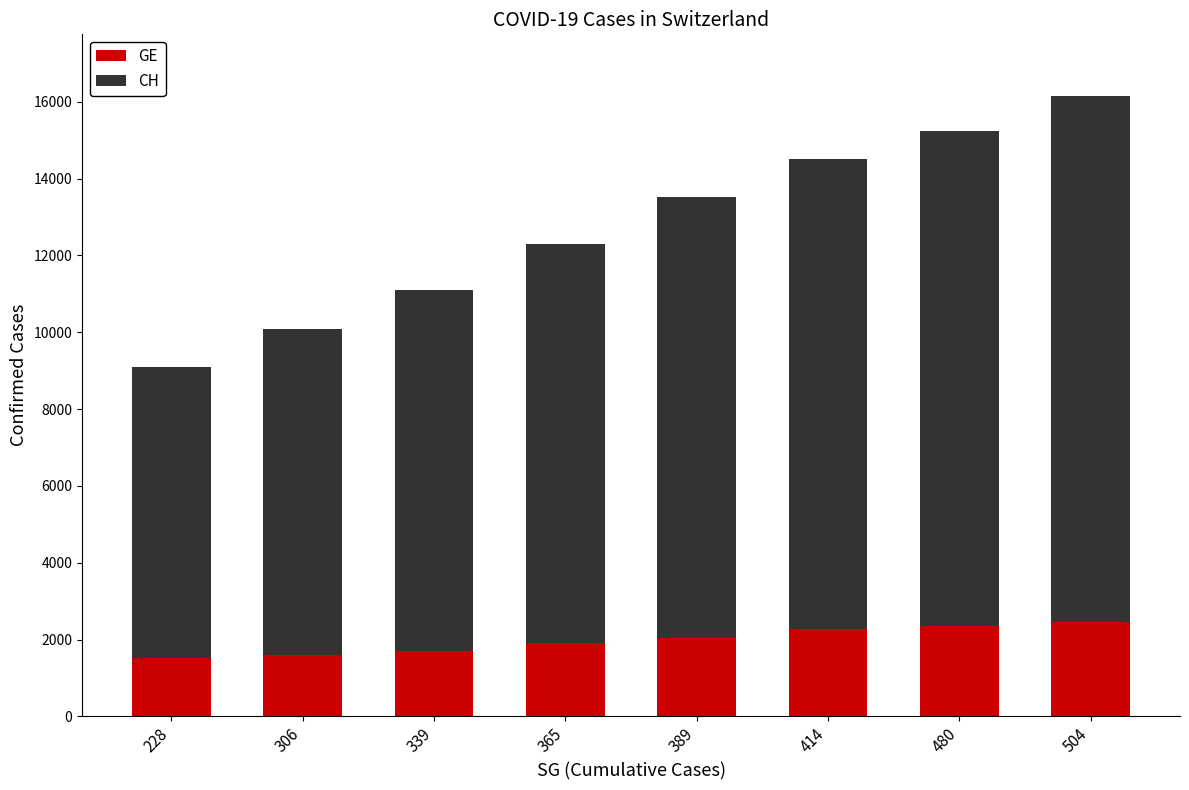

How many distinct data groups are displayed?

2